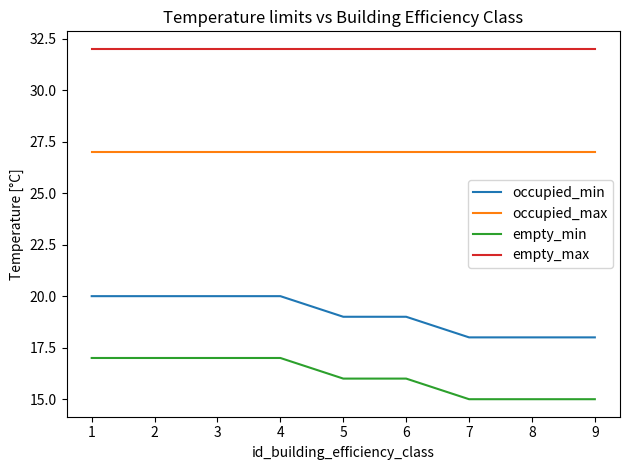

Rank the series at 4 from highest to lowest value.

empty_max, occupied_max, occupied_min, empty_min